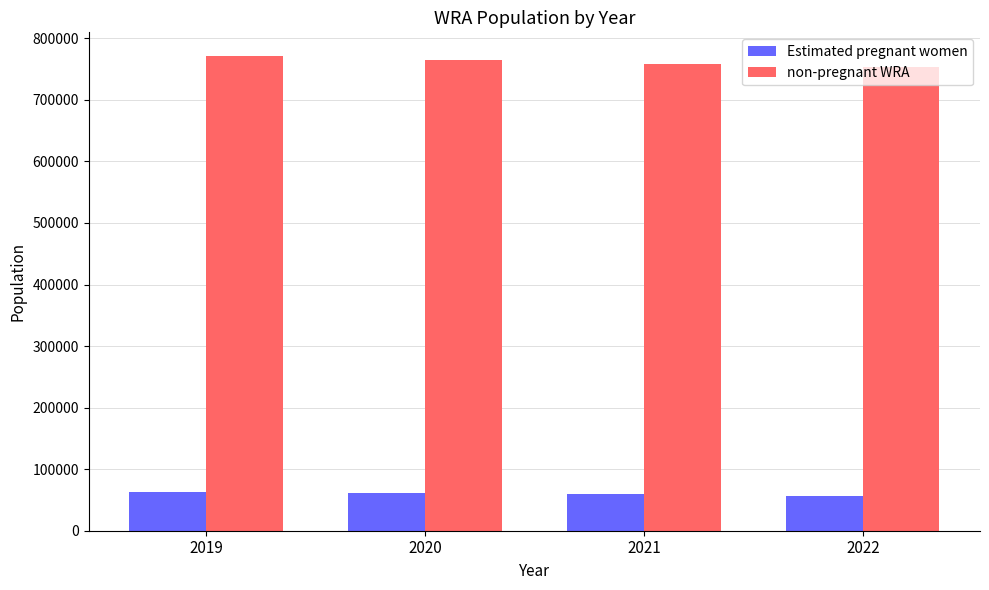

What value does the non-pregnant WRA series have at 2020?

765162.3